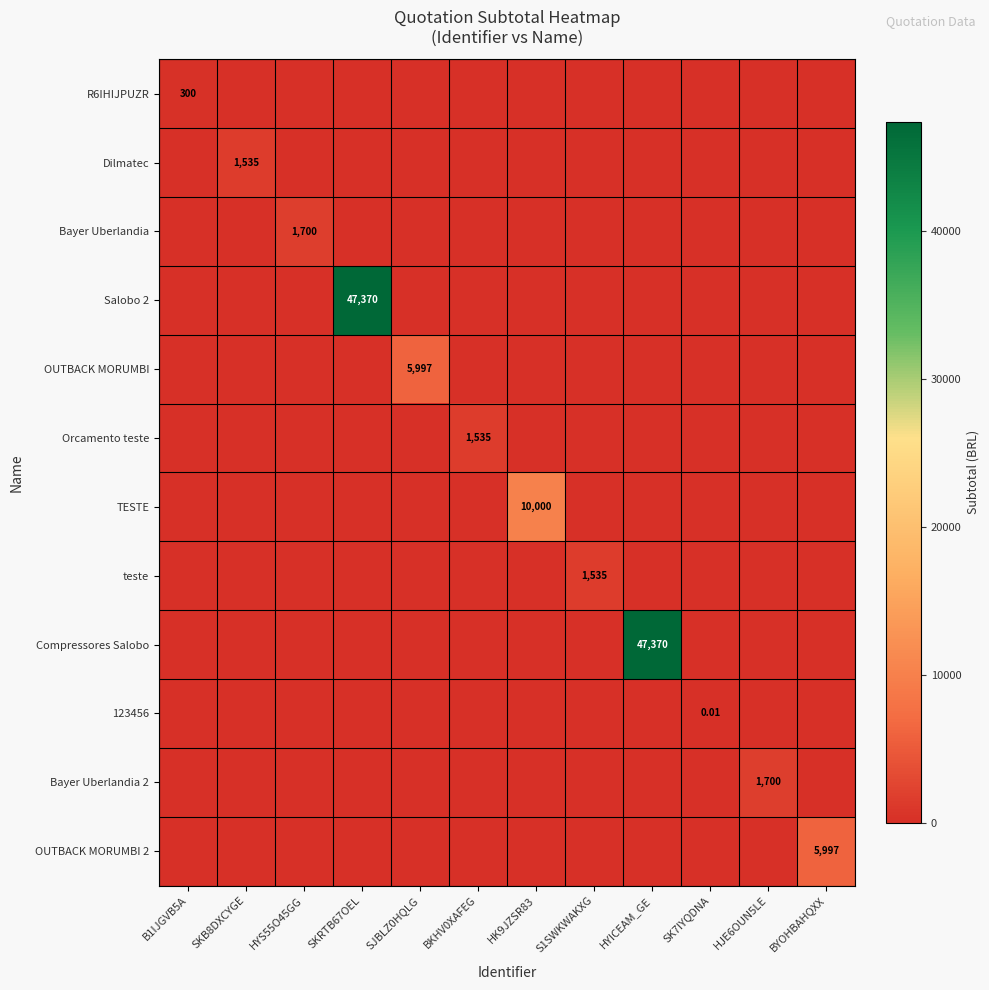

What is the maximum value shown in the chart?

47370.0